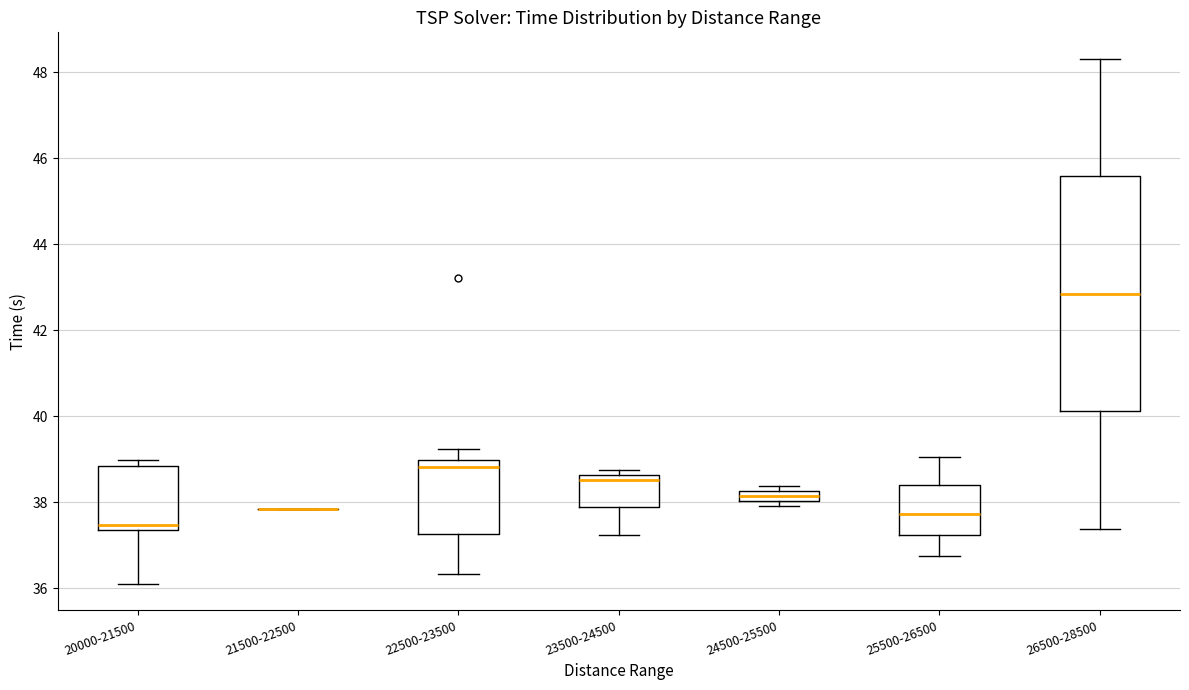

Which box is the tallest, from its lower edge to its upper edge?

26500-28500